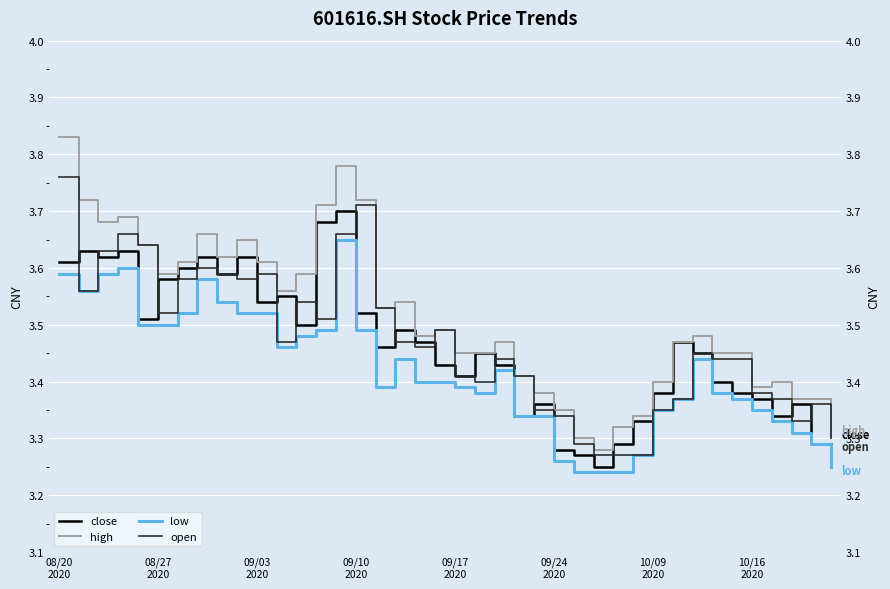

How many lines are shown in the chart?

4